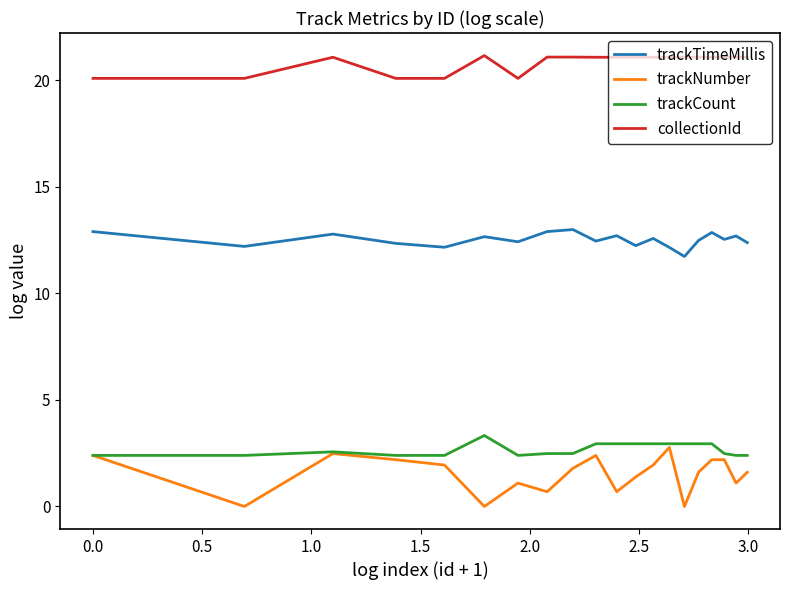

True or false: trackTimeMillis and collectionId intersect in this chart.

False